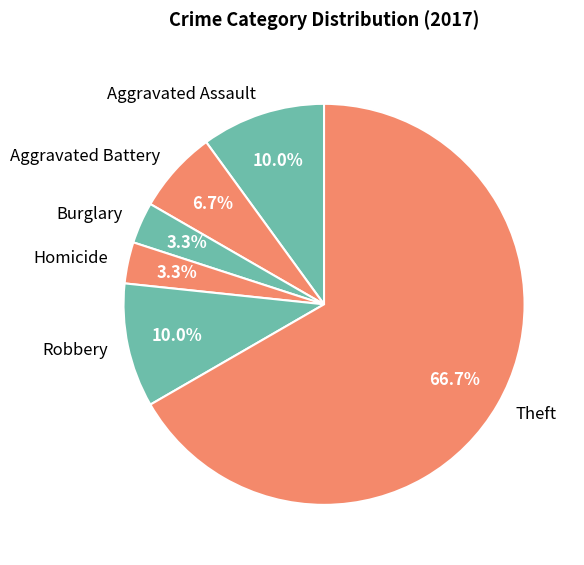

Which has a higher value, Theft or Aggravated Battery?

Theft